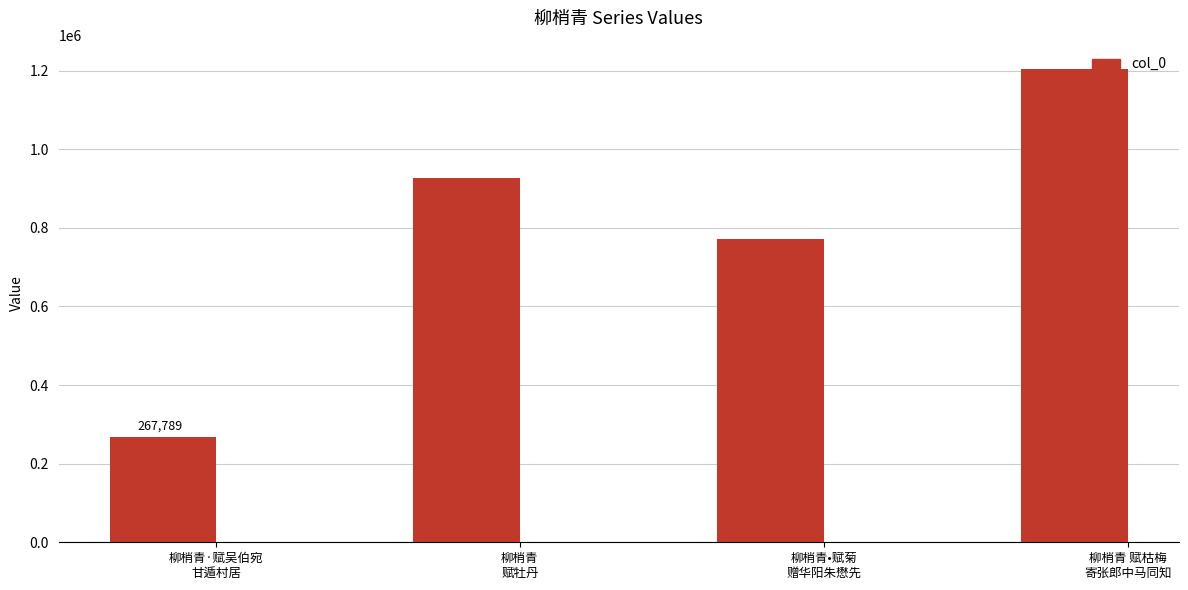

What is the value of the 2nd bar from the left?

925907